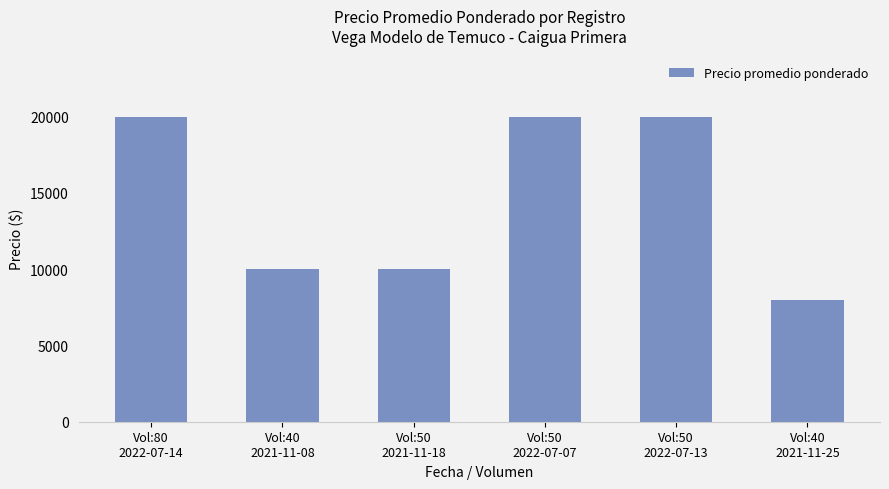

What is the label of the 5th bar from the left?

Vol:50
2022-07-13